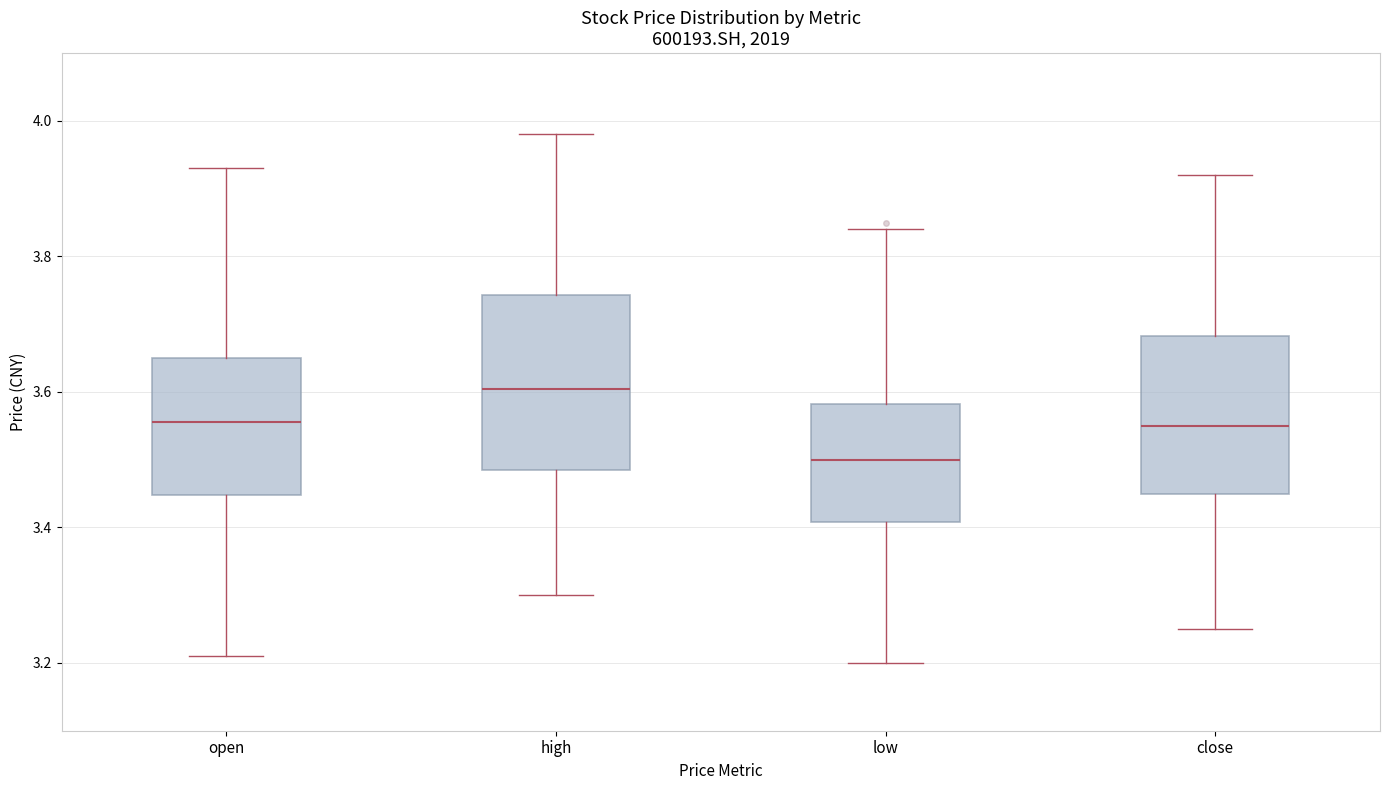

Reading left to right, transcribe this box plot: for each box, give where its median line is, the range the box spans, and where its two whiskers end, as read against the y-axis. The values are not printed on the chart, so give them approximately, as read against the axis.

open: median 3.56, box 3.44 to 3.66, whiskers 3.22 to 3.94
high: median 3.60, box 3.48 to 3.74, whiskers 3.30 to 3.98
low: median 3.50, box 3.40 to 3.58, whiskers 3.20 to 3.84
close: median 3.56, box 3.46 to 3.68, whiskers 3.26 to 3.92